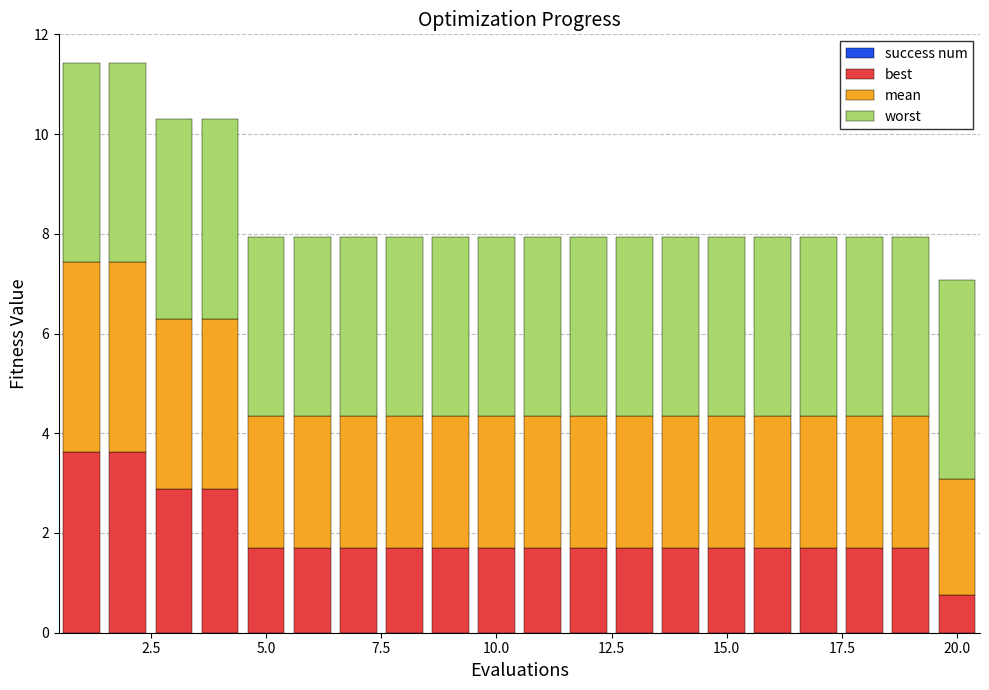

What is the average value of the best series?

2.0